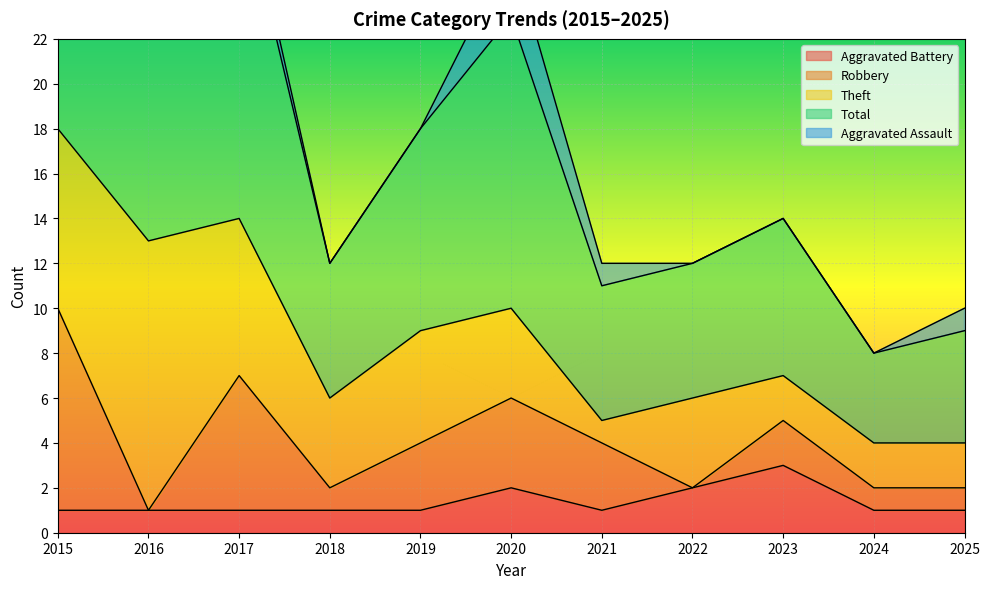

Count the number of data series in this chart.

5